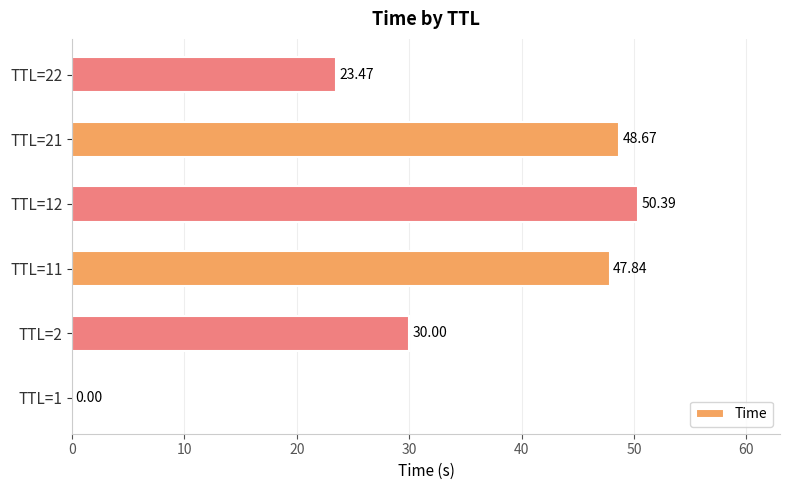

Approximately how many times larger is the value at TTL=21 compared to TTL=22?

2.1